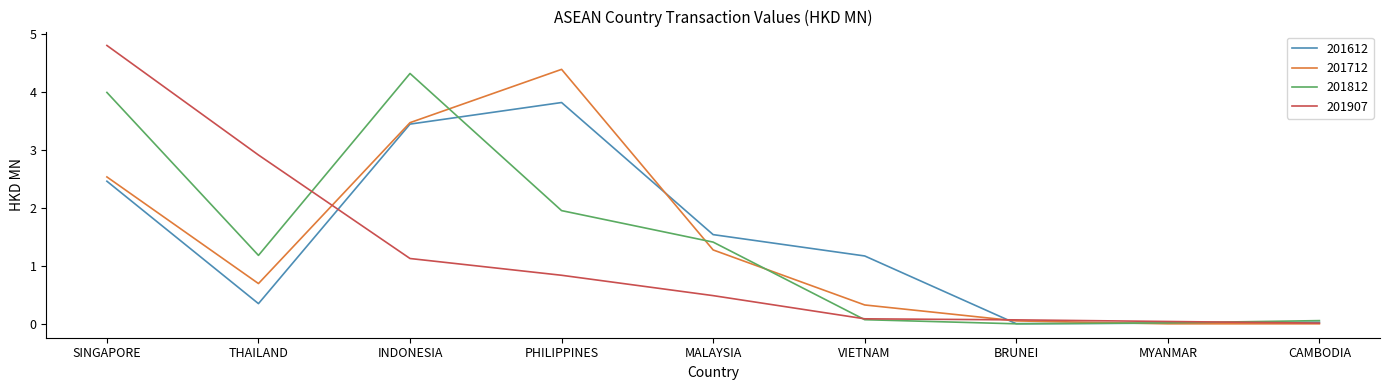

True or false: 201812 has a value of 7.2 at INDONESIA.

False